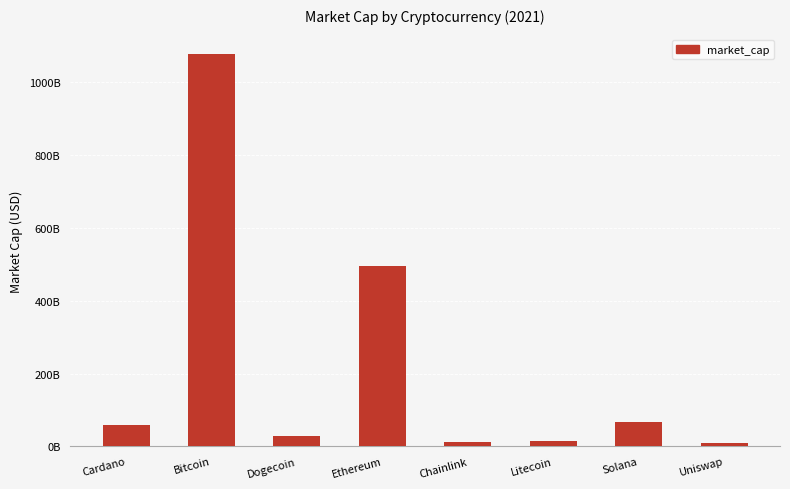

The value at Bitcoin is 412743027016. True or false?

False